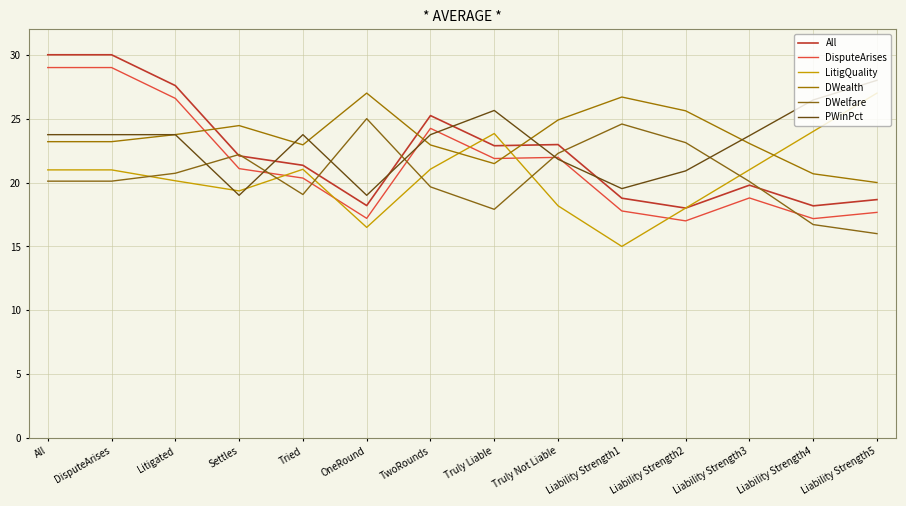

At which category does the chart reach its minimum across all series?

Liability Strength1